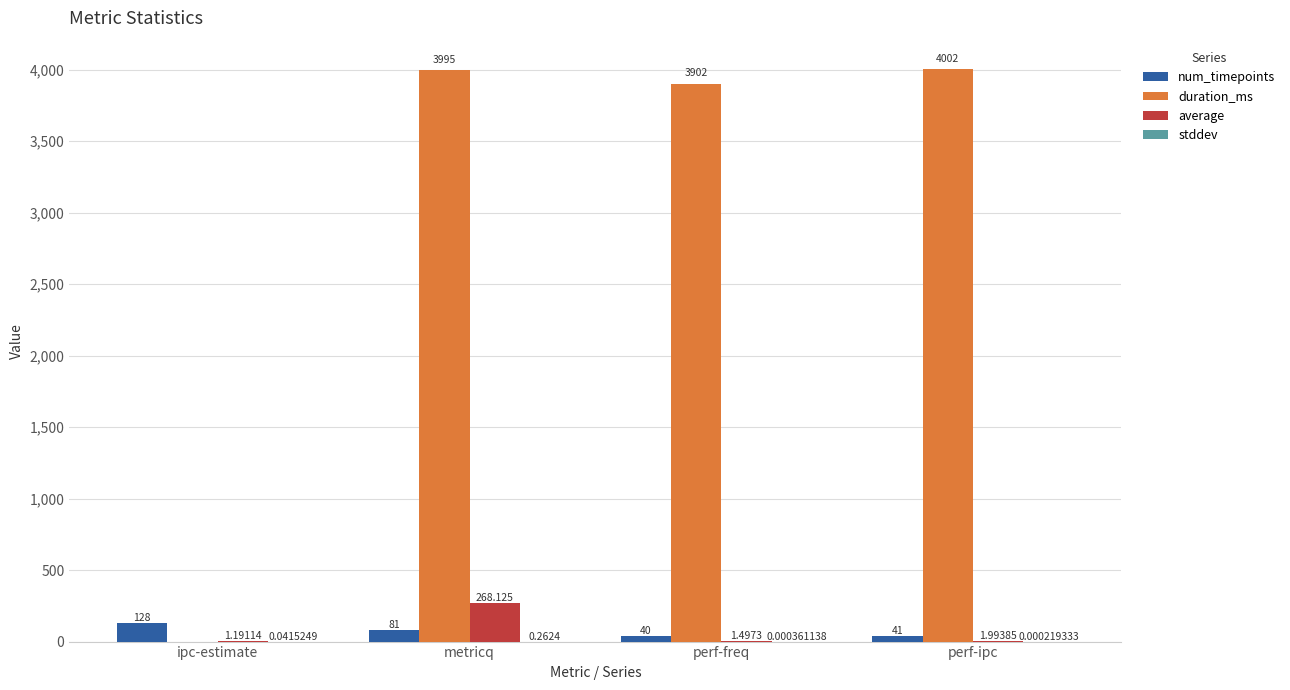

At which category is the sum across all series the highest?

metricq